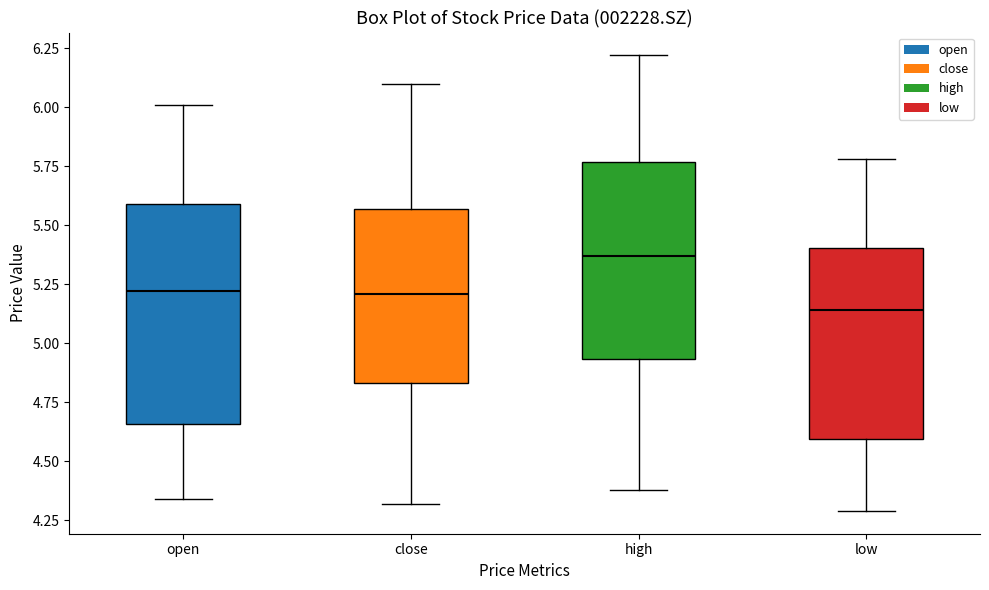

Where is the upper edge of the box for open on the y-axis? The values are not printed on the chart, so give them approximately, as read against the axis.

5.60